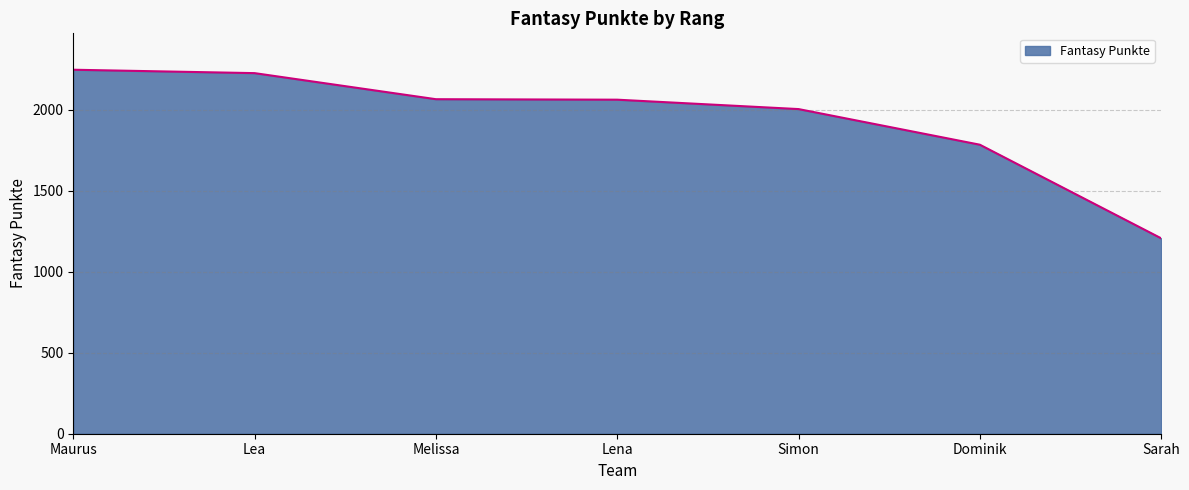

True or false: there are more than 2 points higher than both neighbors.

False